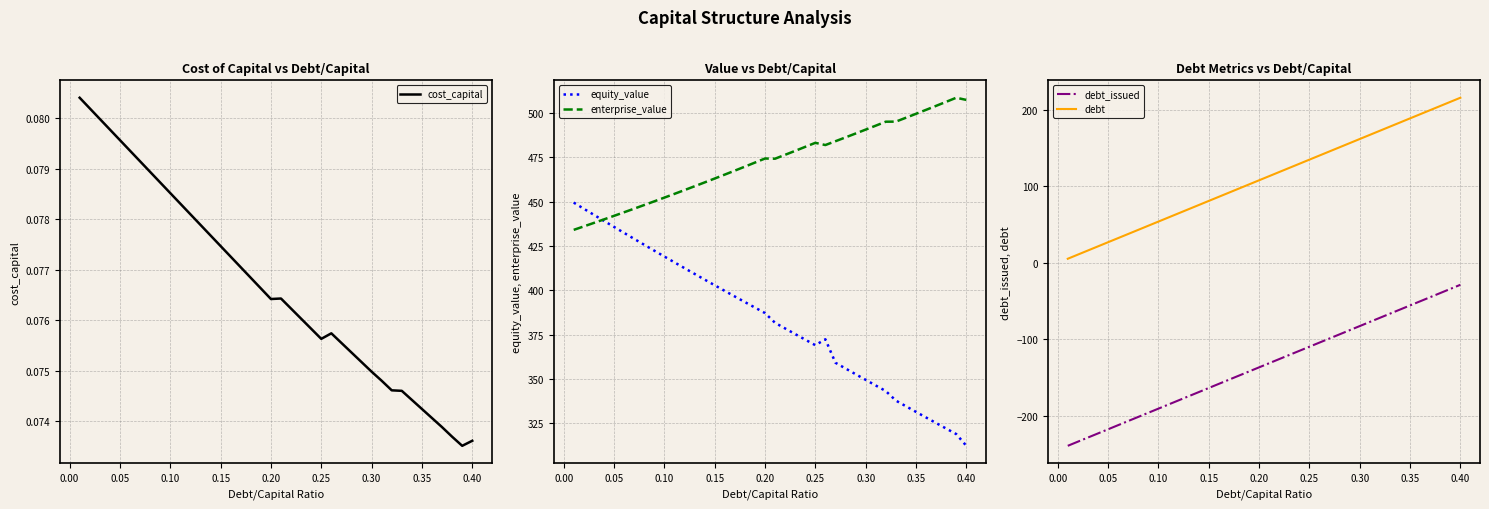

What are all the series names shown in the legend?

cost_capital, equity_value, enterprise_value, debt_issued, debt